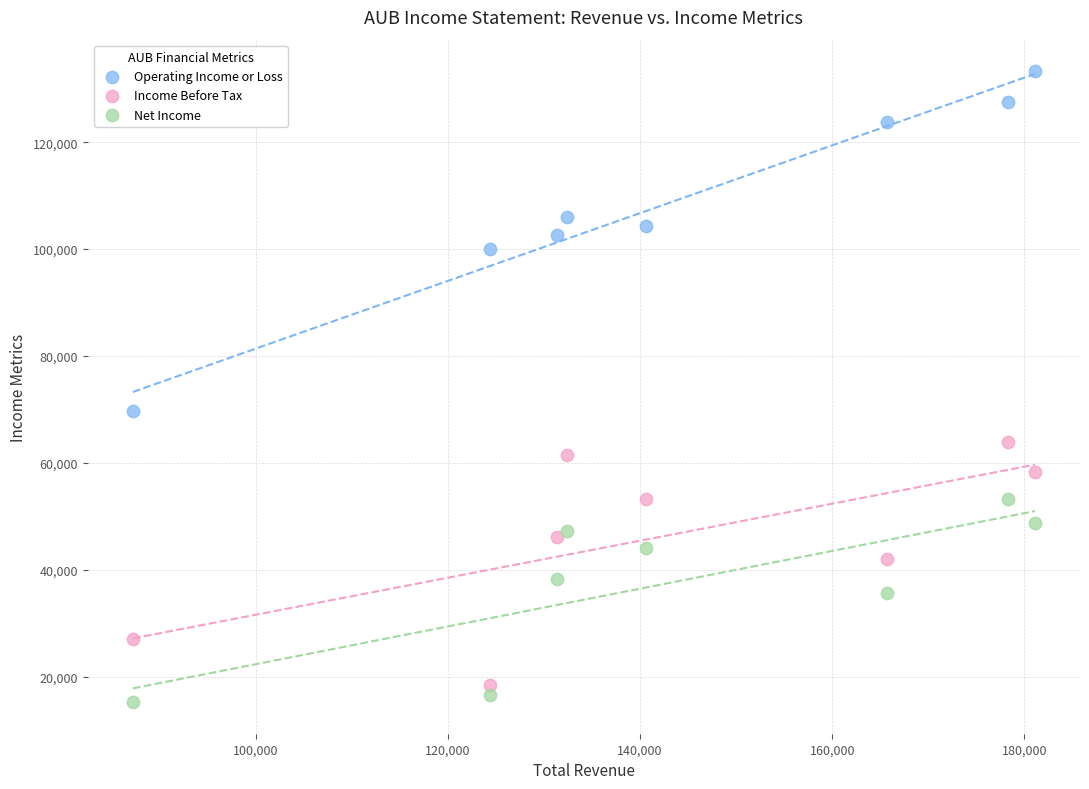

In the Net Income series, what Y value is closest to 34200?

35600